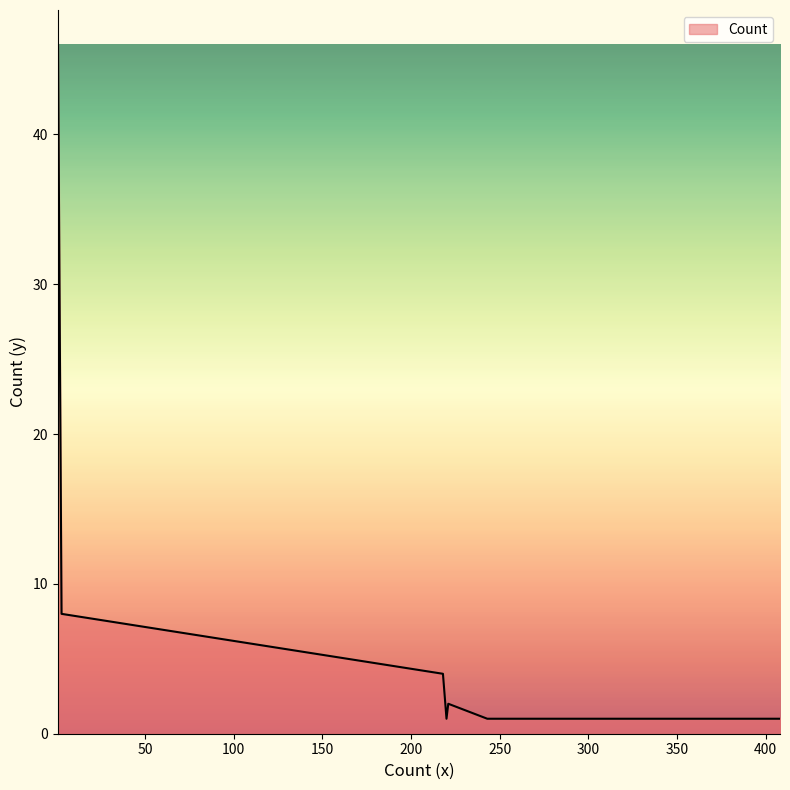

What is the difference between the maximum and minimum values?

45